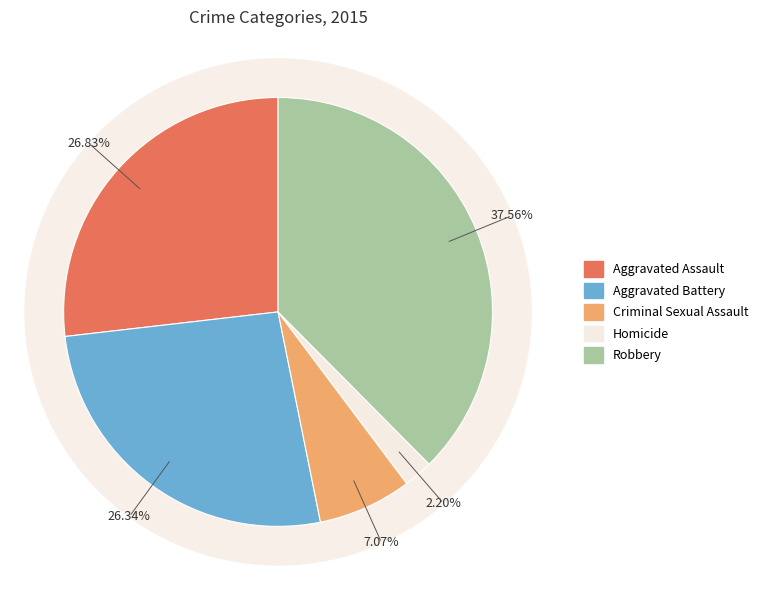

Is Aggravated Assault the majority of the pie?

No